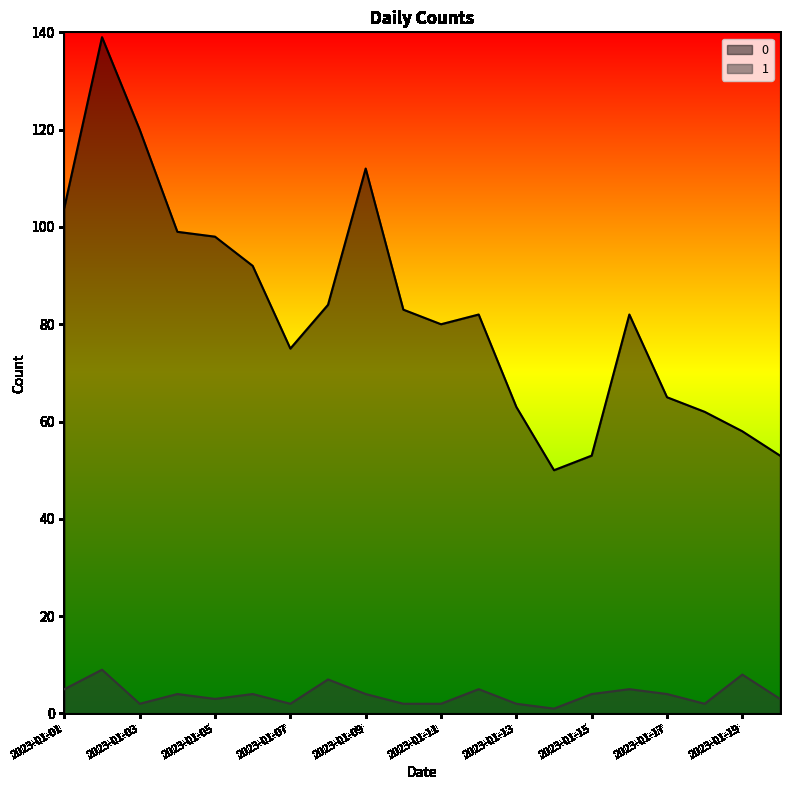

Rank the categories by 0 value from lowest to highest.

2023-01-14, 2023-01-15, 2023-01-20, 2023-01-19, 2023-01-18, 2023-01-13, 2023-01-17, 2023-01-07, 2023-01-11, 2023-01-12, 2023-01-16, 2023-01-10, 2023-01-08, 2023-01-06, 2023-01-05, 2023-01-04, 2023-01-01, 2023-01-09, 2023-01-03, 2023-01-02